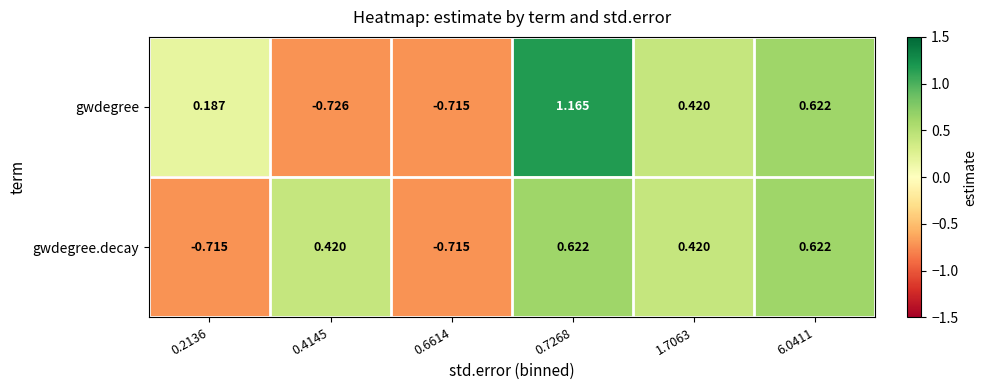

Which series has the largest total across all categories?

gwdegree